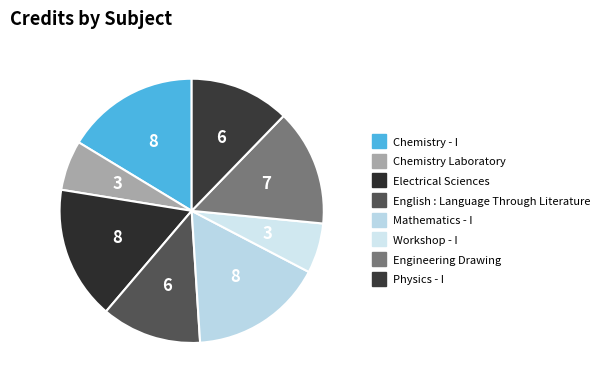

To the nearest percent, what is the combined percentage of Chemistry Laboratory and Physics - I?

18%